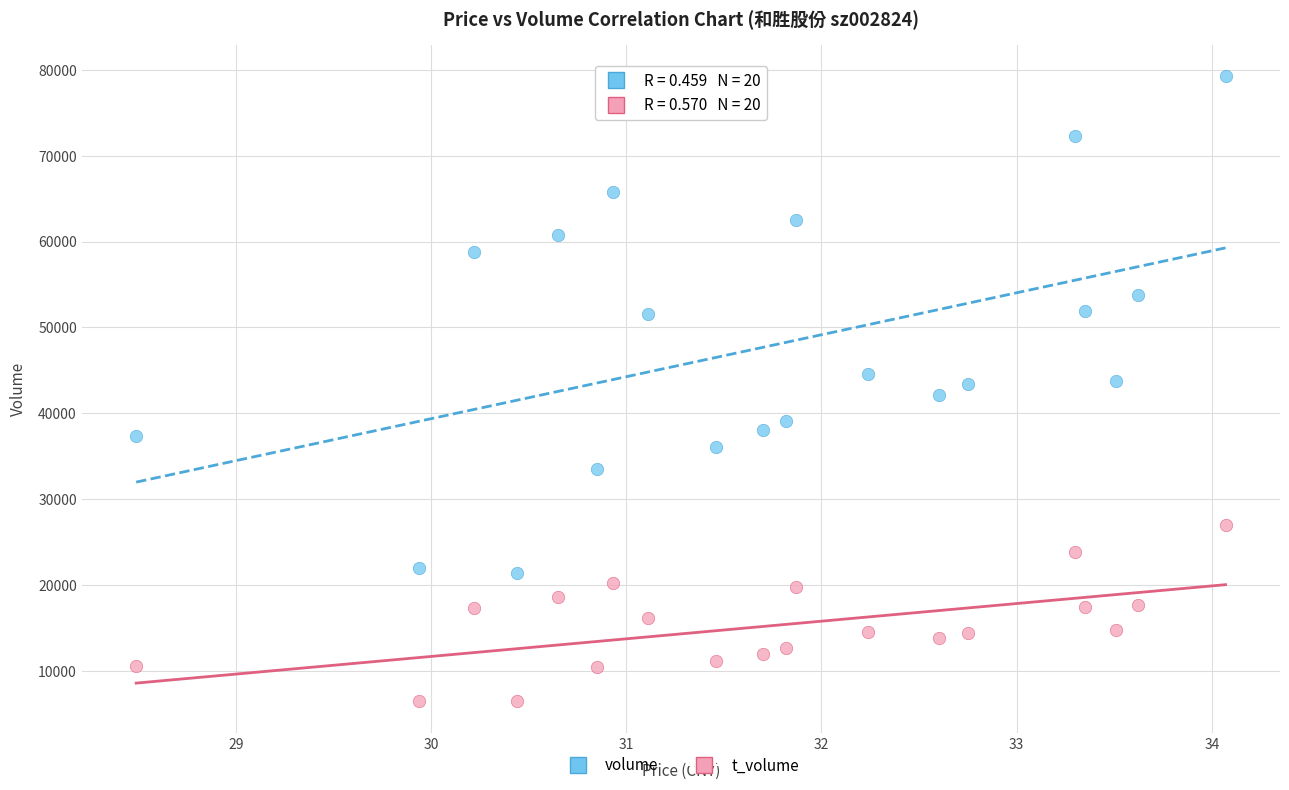

Across all data points, what is the range of Y values (max minus min)?

72779